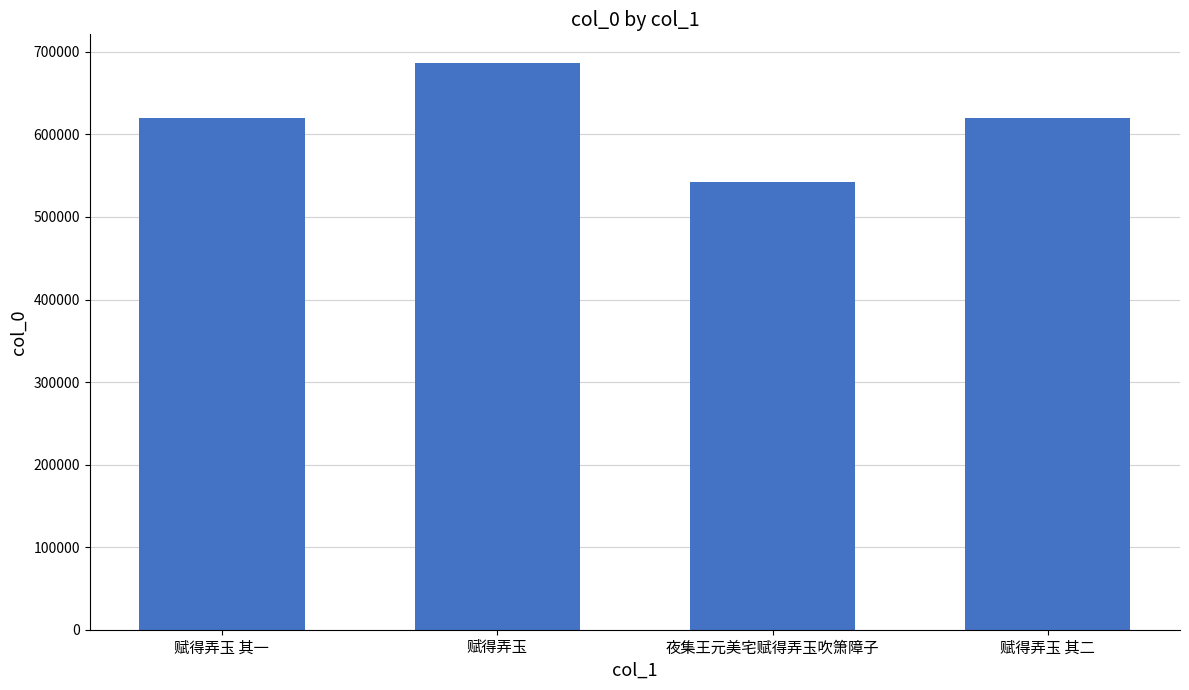

What is the greatest value displayed?

686861